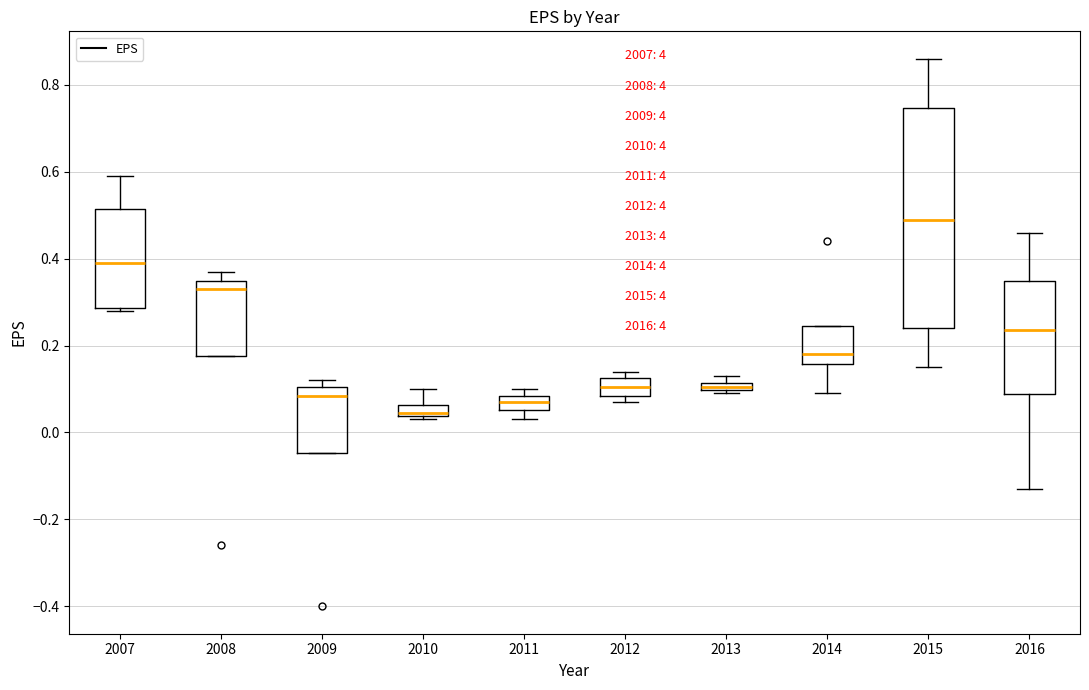

Which box is the tallest, from its lower edge to its upper edge?

2015